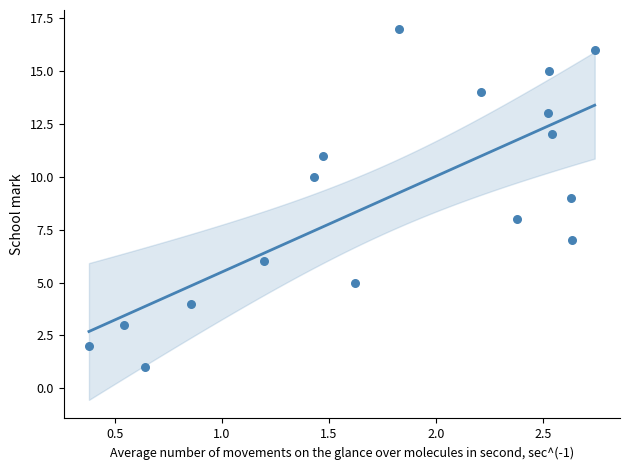

What is the range of Y values (max minus min)?

16